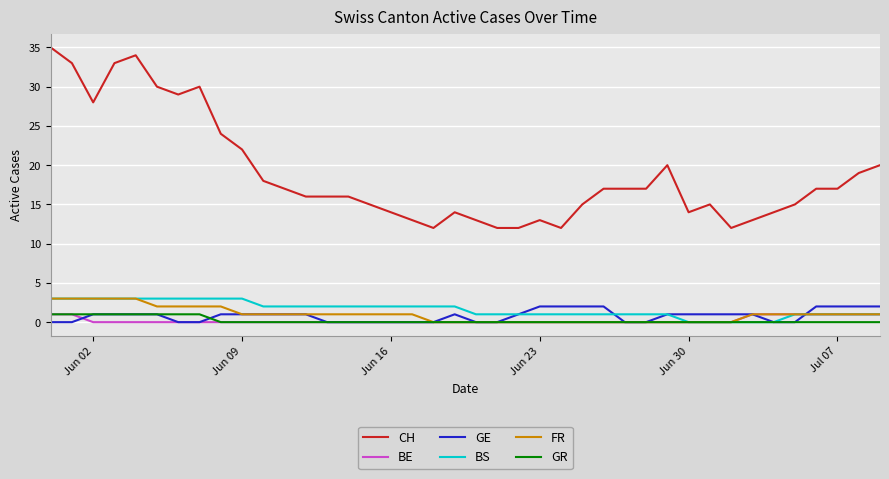

What is the maximum value shown in the chart?

35